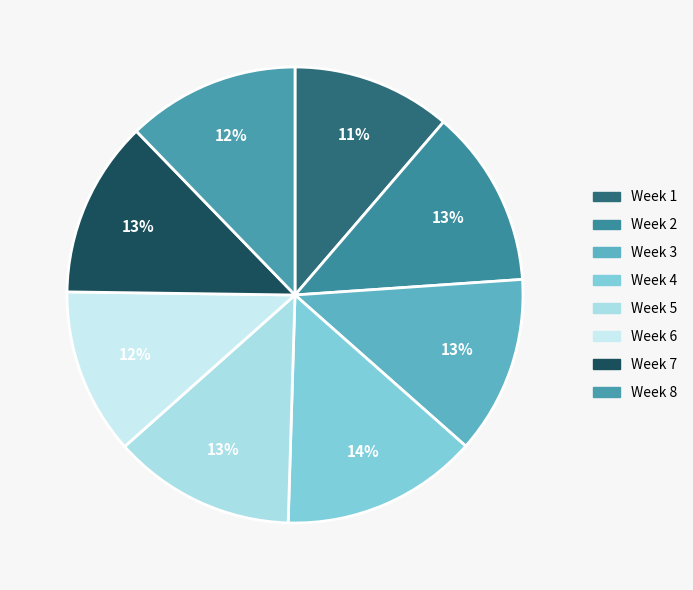

What is the total percentage of Week 1 and Week 3?

23.9%